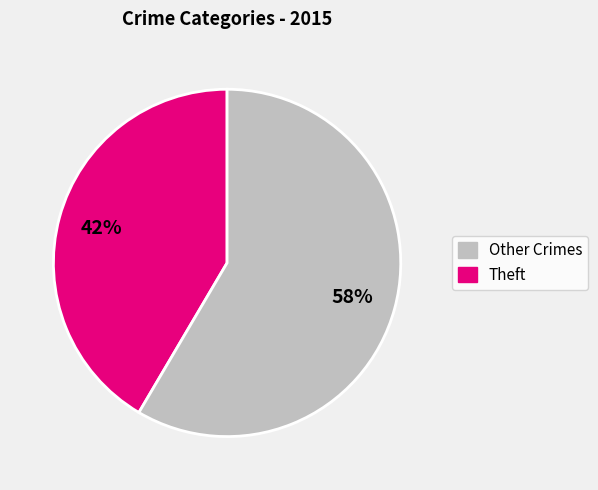

To the nearest percent, what is the average slice percentage?

50%